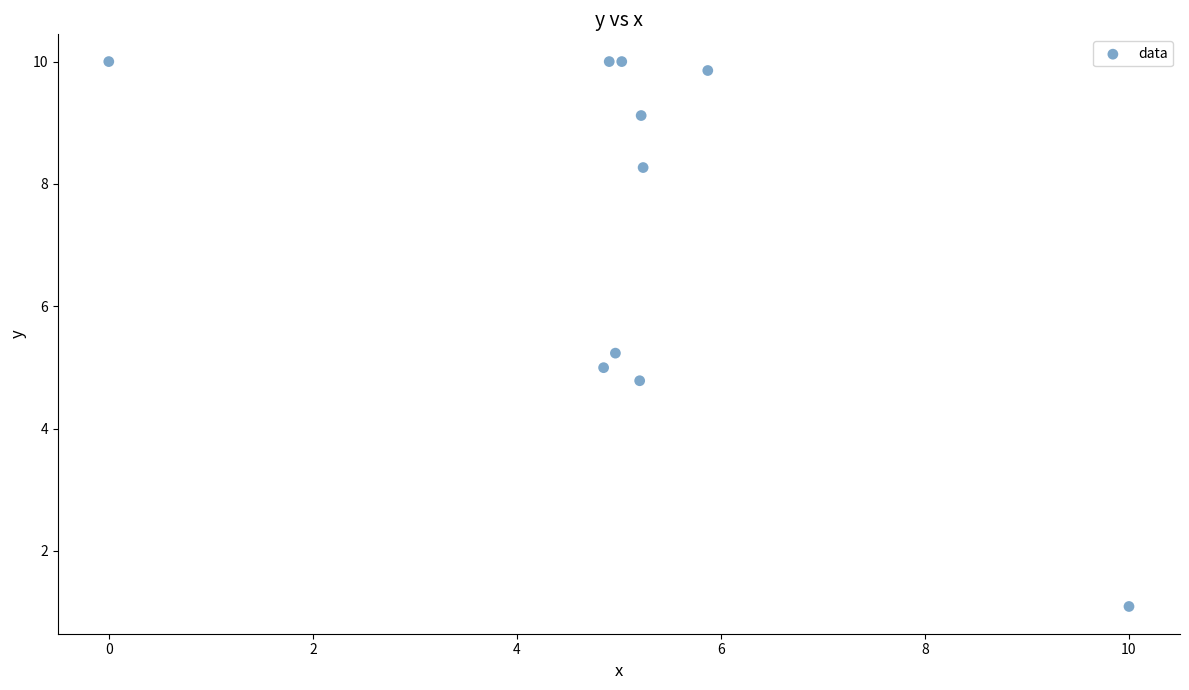

What is the range of Y values (max minus min)?

8.9